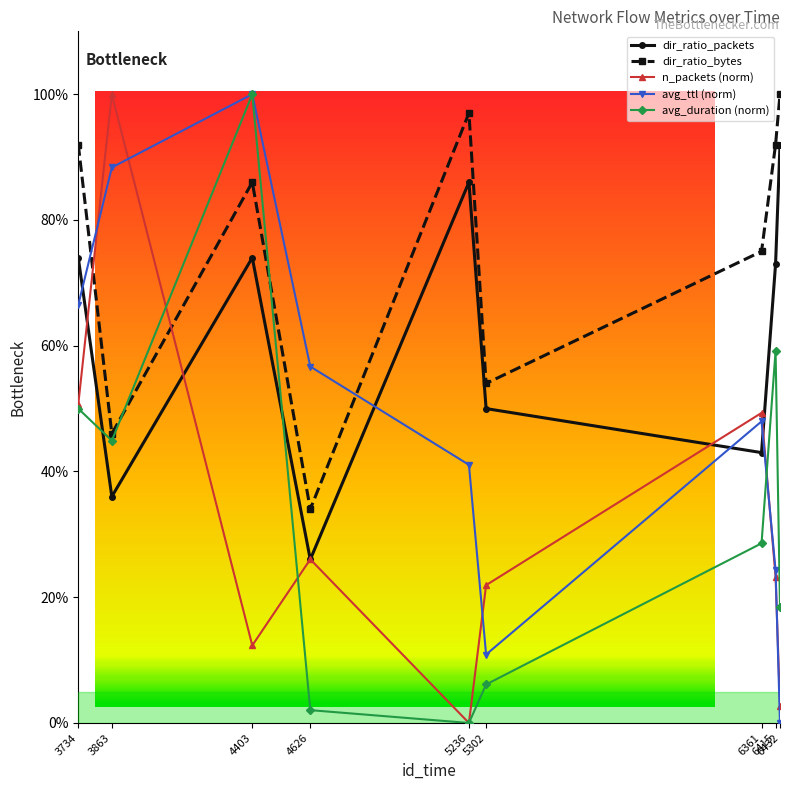

What is the difference between the maximum and minimum values in the avg_ttl (norm) series?

1.0